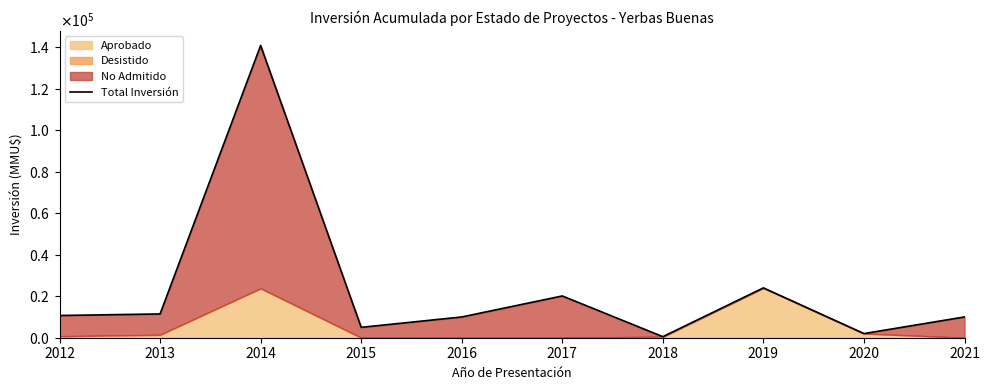

What is the change in value from 2015 to 2020?

-3000